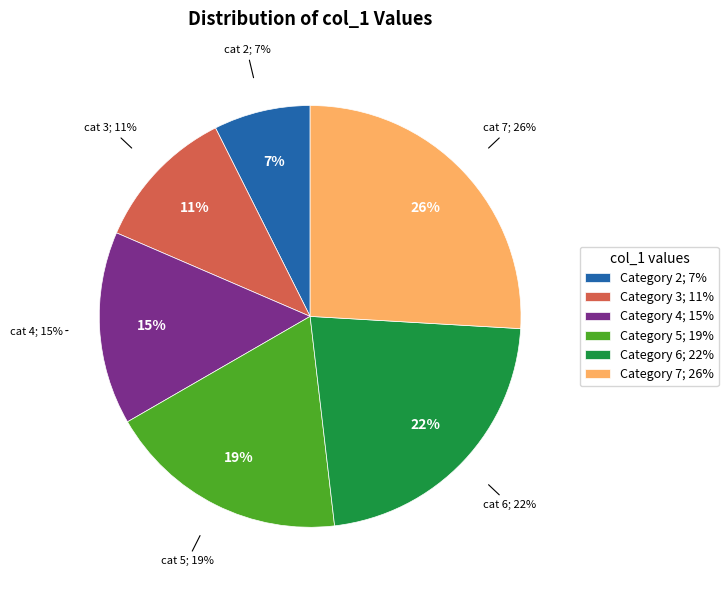

Rank the categories by value from highest to lowest.

7, 6, 5, 4, 3, 2